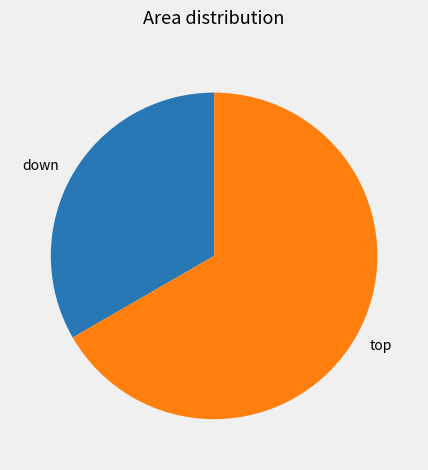

What is the smallest slice in the pie chart?

down